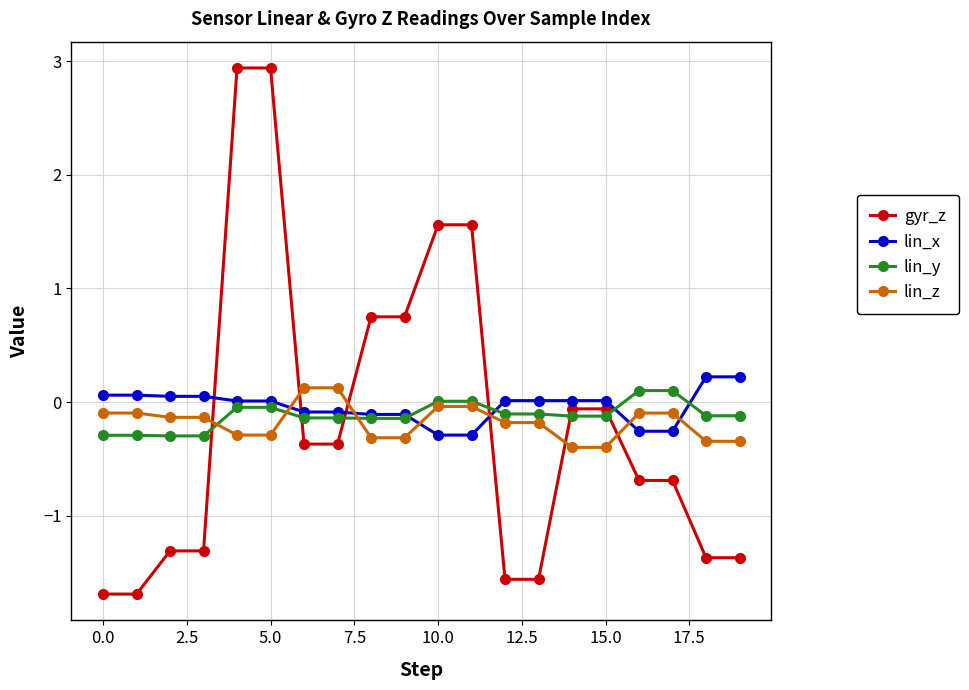

After their last crossing, which series has the higher values: gyr_z or lin_y?

lin_y